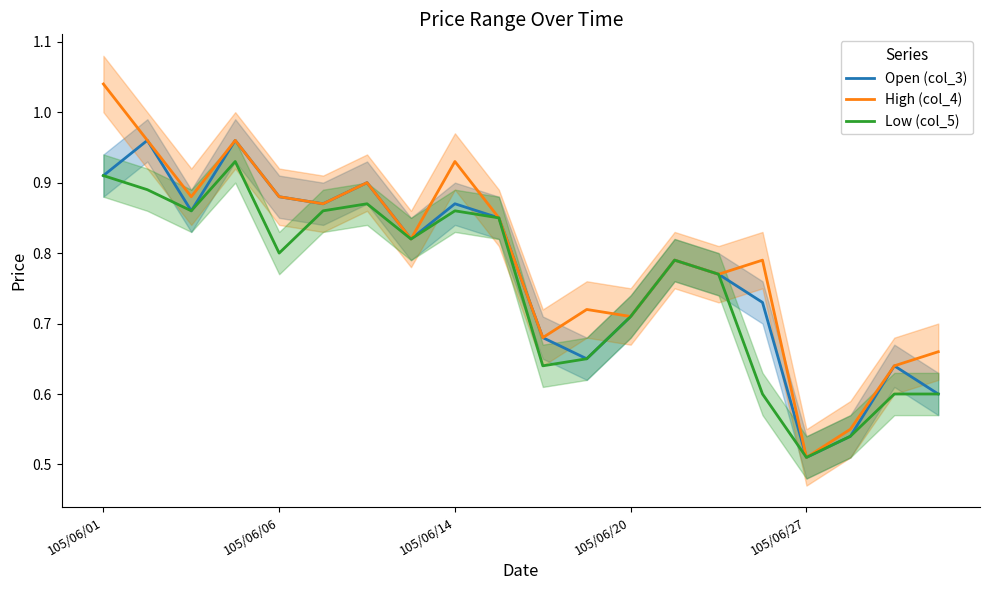

List the series in order of their overall mean, highest first.

High (col_4), Open (col_3), Low (col_5)